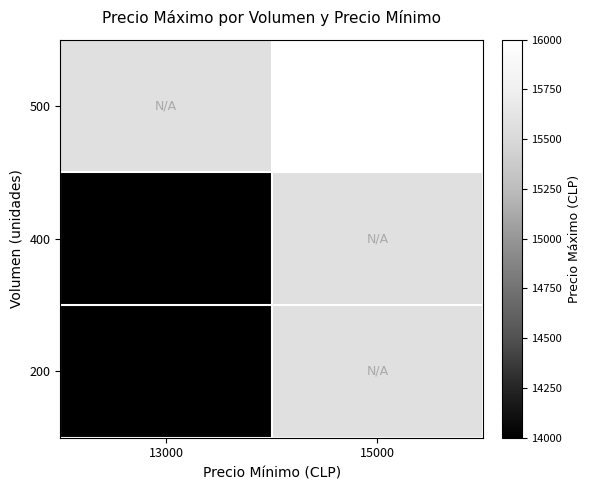

The 200 series shows 9463 at 13000. True or false?

False